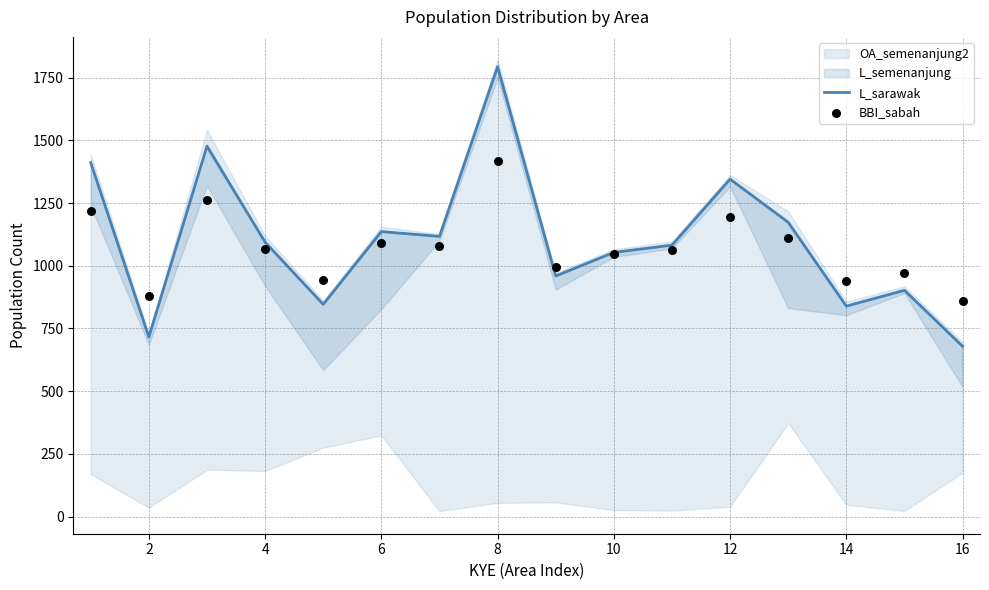

What is the lowest value of the L_sarawak series?

679